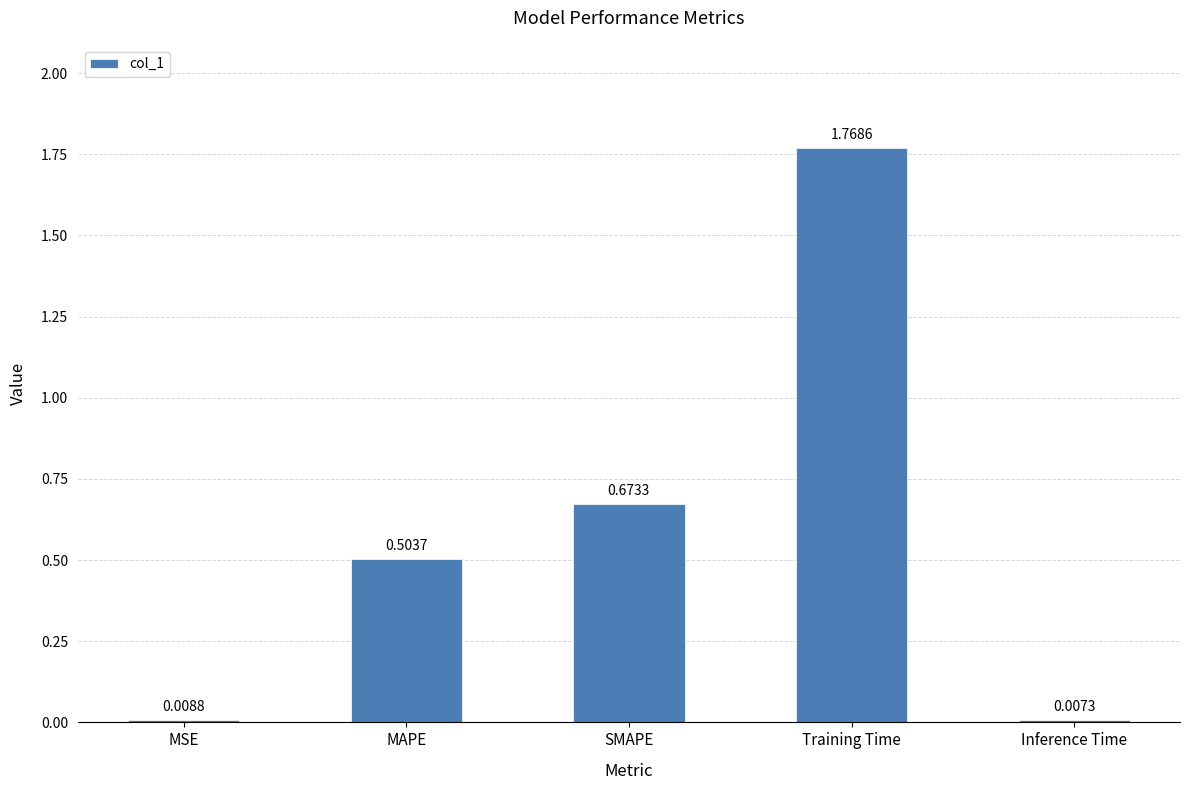

List the labels in order of value, largest first.

Training Time, SMAPE, MAPE, MSE, Inference Time